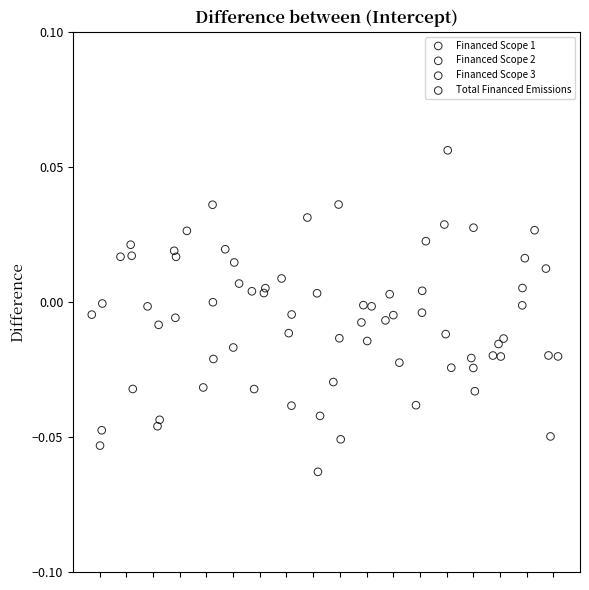

Which series contains the lowest Y value?

Financed Scope 1